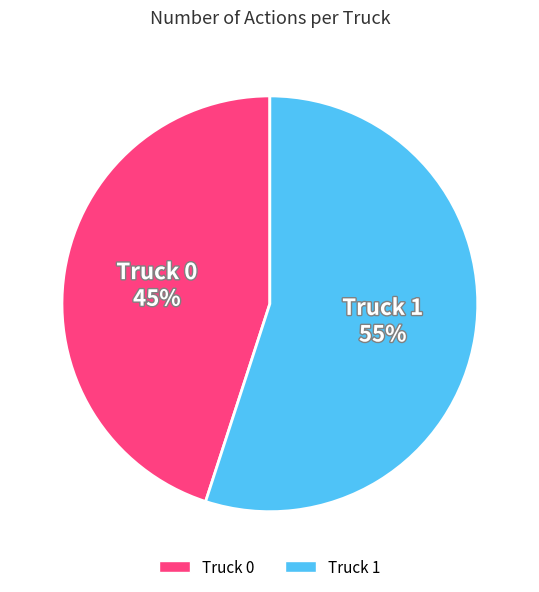

How many segments does this pie chart have?

2